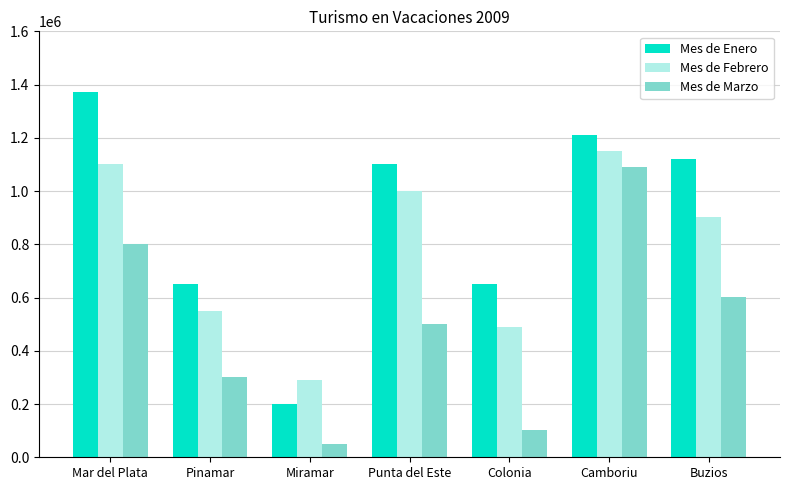

What is the label of the 6th bar from the right?

Pinamar